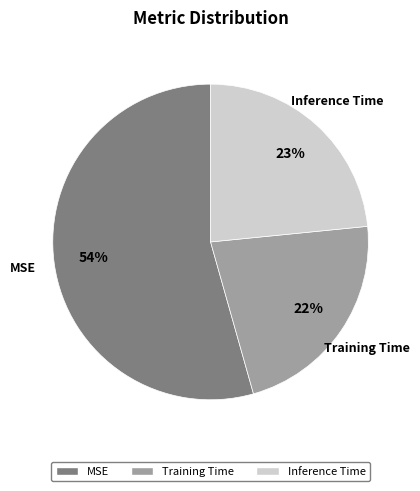

To the nearest percent, what percentage of the pie is Training Time?

22%